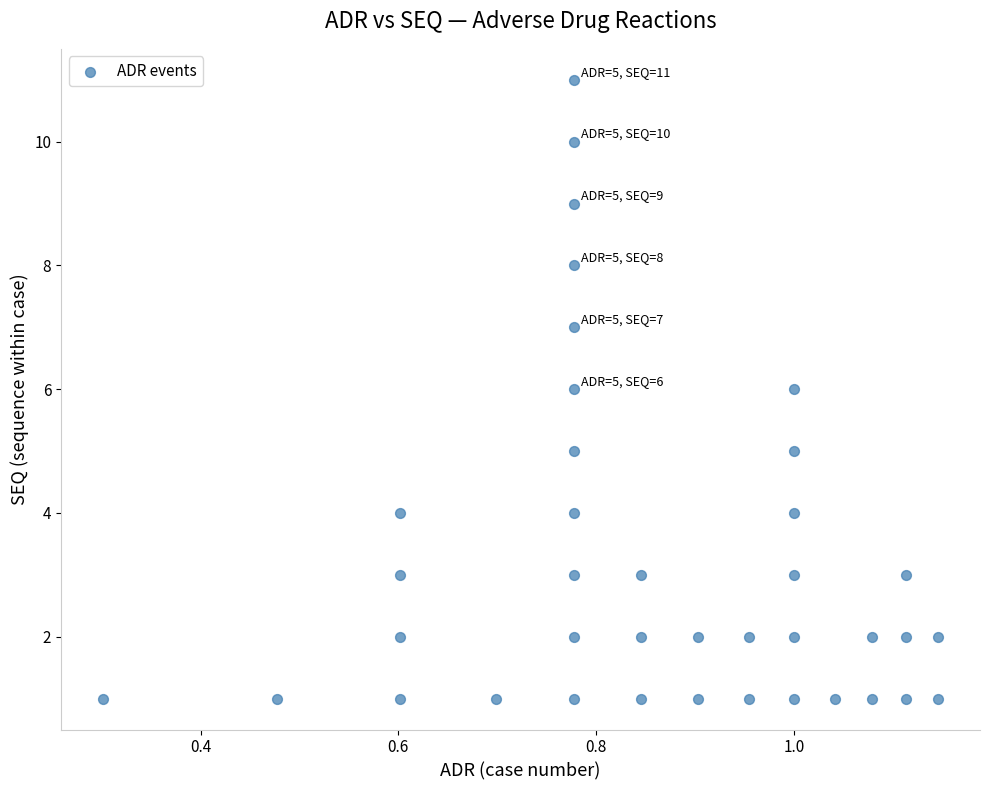

What is the range of Y values (max minus min)?

10